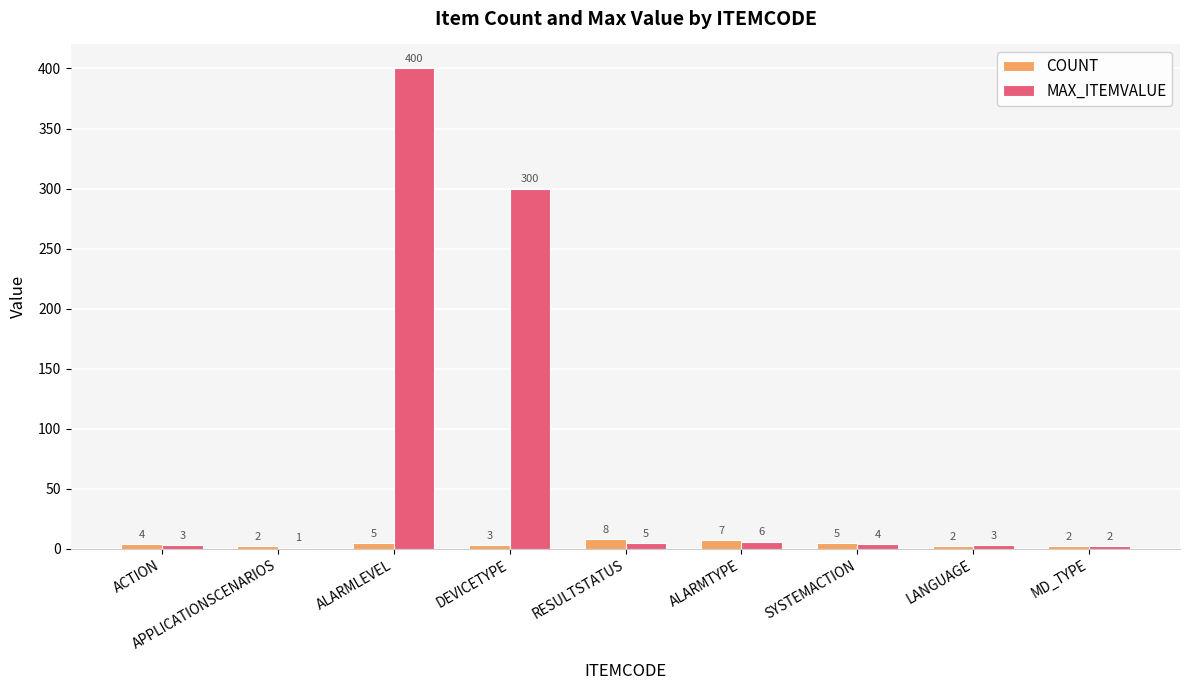

Between DEVICETYPE and LANGUAGE, which series saw the biggest shift?

MAX_ITEMVALUE